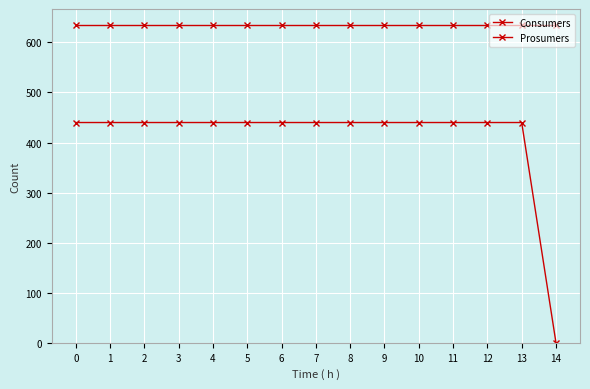

The Prosumers series shows 191 at 9. True or false?

False